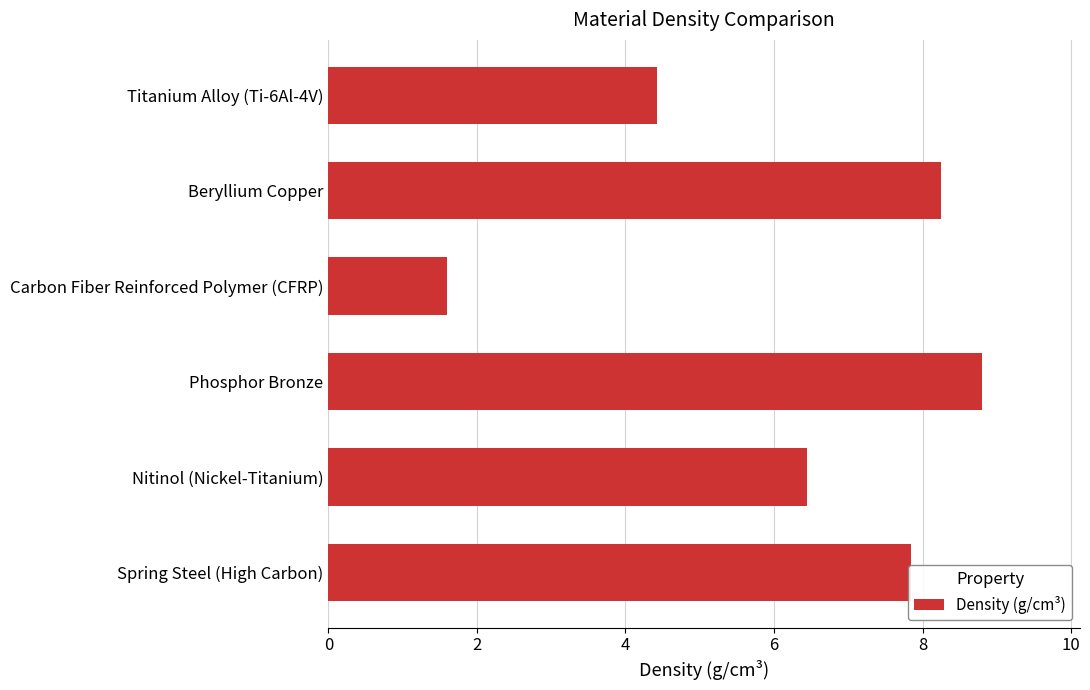

How many data points are less than 7?

3